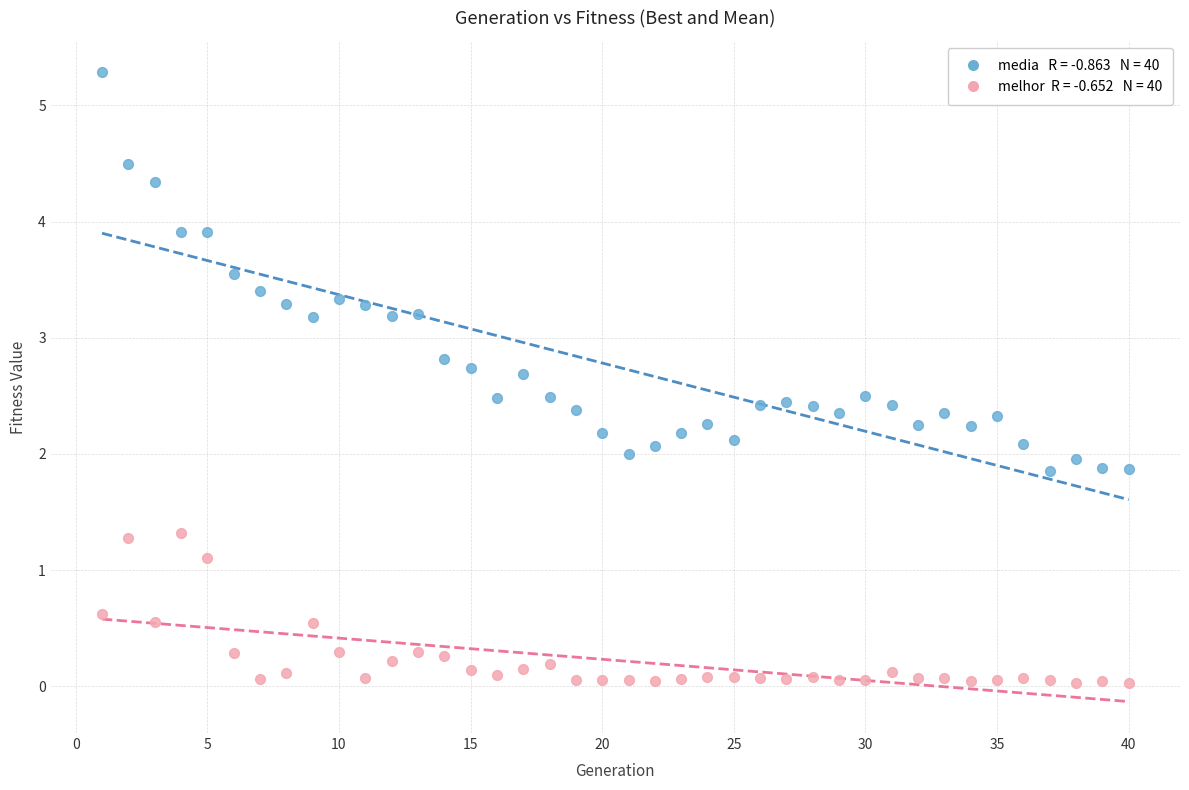

Across all data points, what is the range of X values (max minus min)?

39.0